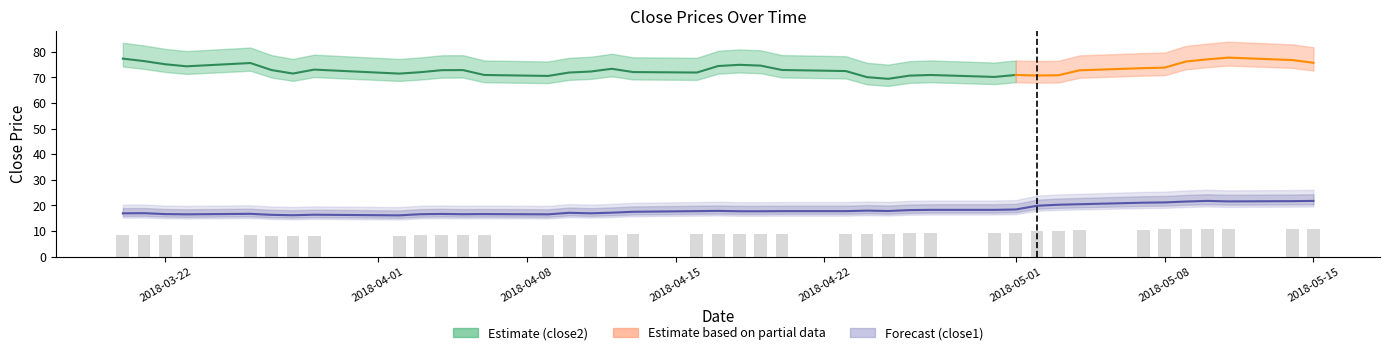

How many values exceed 17?

25